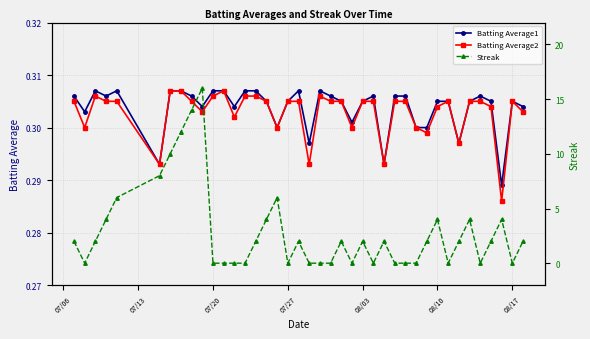

True or false: Batting Average1 and Streak cross at least once.

True